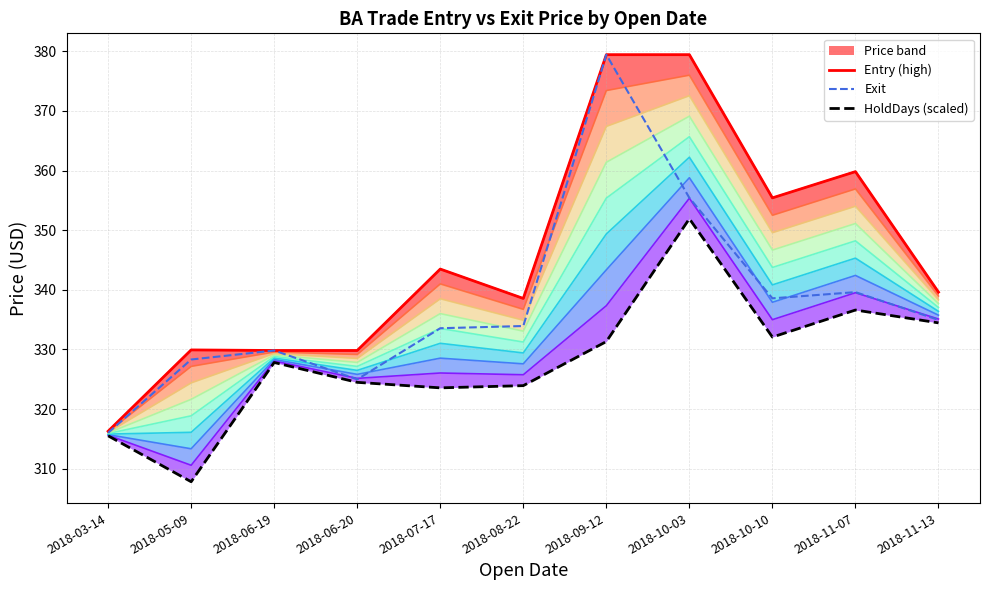

Is it true that Entry (high) equals 329.9 at 2018-05-09?

True